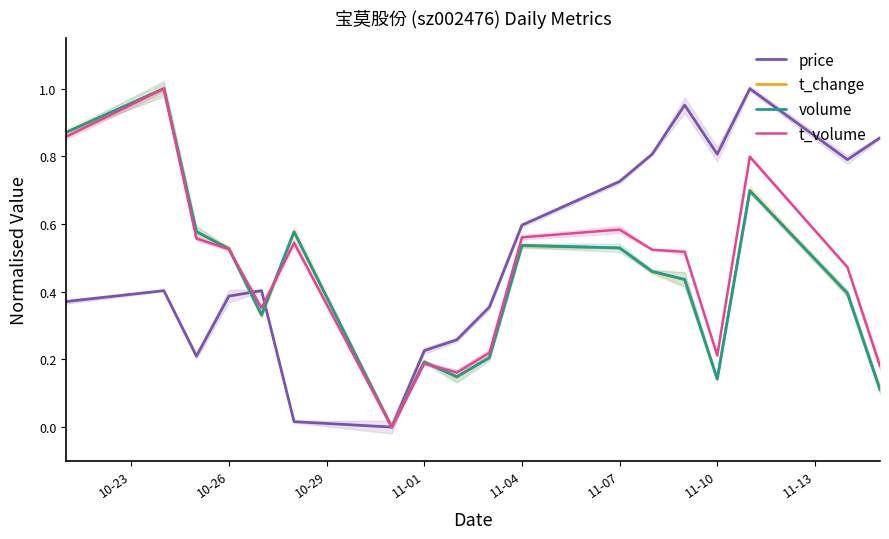

What are all the series names shown in the legend?

price, t_change, volume, t_volume